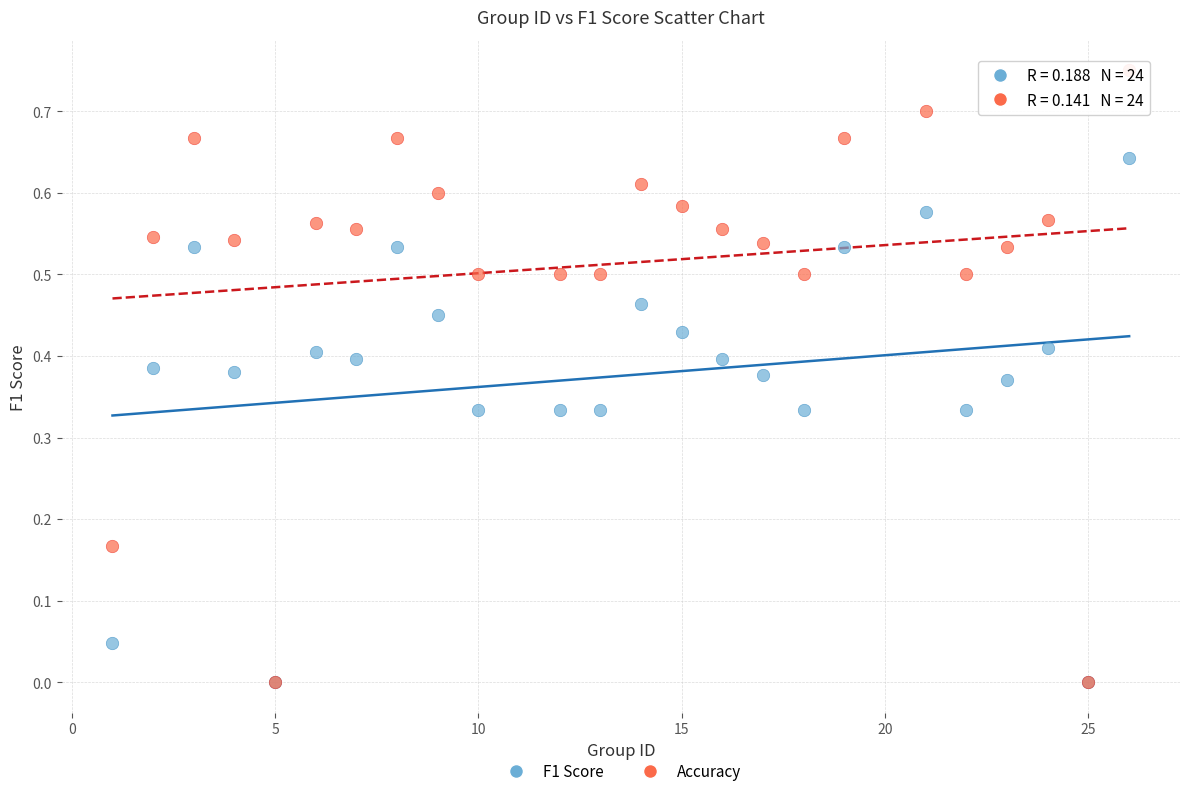

Which series has the widest spread of Y values?

Accuracy